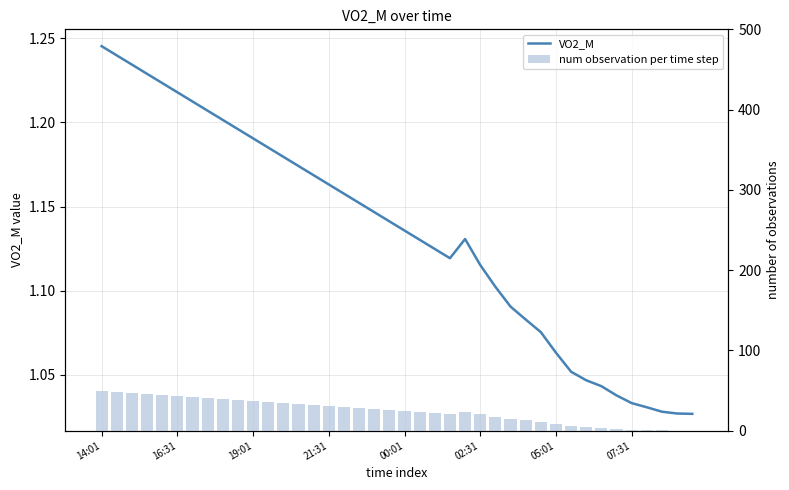

Where does the num observation per time step series first go above 26?

14:01